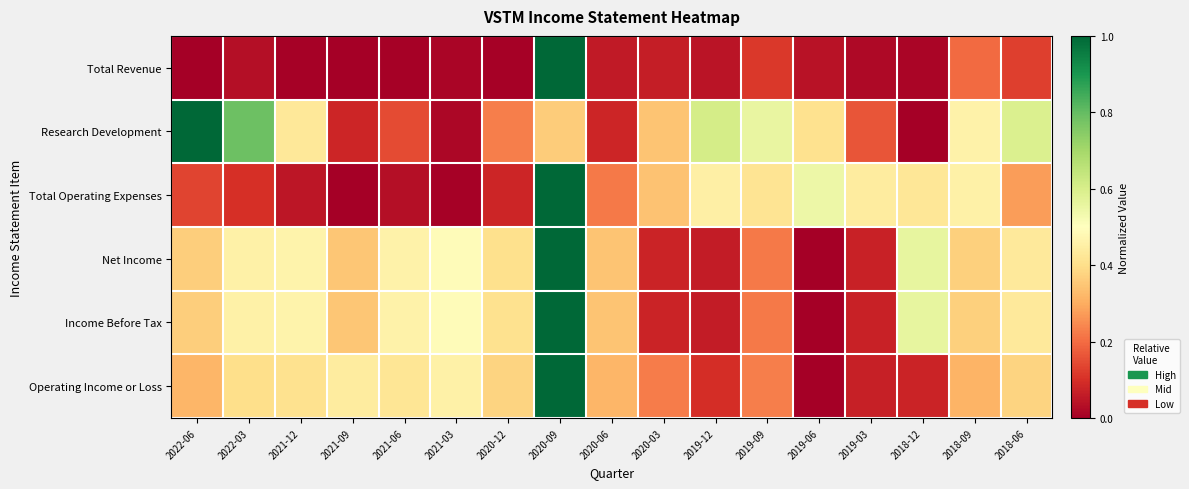

Reading left to right, extract all data points from this chart.

Total Revenue: 2022-06=0.0	2022-03=0.0	2021-12=0.0	2021-09=0.0	2021-06=0.0	2021-03=0.0	2020-12=0.0	2020-09=1.0	2020-06=0.1	2020-03=0.1	2019-12=0.0	2019-09=0.1	2019-06=0.0	2019-03=0.0	2018-12=0.0	2018-09=0.2	2018-06=0.1
Research Development: 2022-06=1.0	2022-03=0.8	2021-12=0.4	2021-09=0.1	2021-06=0.1	2021-03=0.0	2020-12=0.2	2020-09=0.4	2020-06=0.1	2020-03=0.3	2019-12=0.6	2019-09=0.6	2019-06=0.4	2019-03=0.2	2018-12=0.0	2018-09=0.5	2018-06=0.6
Total Operating Expenses: 2022-06=0.1	2022-03=0.1	2021-12=0.0	2021-09=0.0	2021-06=0.0	2021-03=0.0	2020-12=0.1	2020-09=1.0	2020-06=0.2	2020-03=0.3	2019-12=0.5	2019-09=0.4	2019-06=0.5	2019-03=0.4	2018-12=0.4	2018-09=0.5	2018-06=0.3
Net Income: 2022-06=0.4	2022-03=0.5	2021-12=0.5	2021-09=0.4	2021-06=0.5	2021-03=0.5	2020-12=0.4	2020-09=1.0	2020-06=0.3	2020-03=0.1	2019-12=0.1	2019-09=0.2	2019-06=0.0	2019-03=0.1	2018-12=0.6	2018-09=0.4	2018-06=0.4
Income Before Tax: 2022-06=0.4	2022-03=0.5	2021-12=0.5	2021-09=0.4	2021-06=0.5	2021-03=0.5	2020-12=0.4	2020-09=1.0	2020-06=0.3	2020-03=0.1	2019-12=0.1	2019-09=0.2	2019-06=0.0	2019-03=0.1	2018-12=0.6	2018-09=0.4	2018-06=0.4
Operating Income or Loss: 2022-06=0.3	2022-03=0.4	2021-12=0.4	2021-09=0.4	2021-06=0.4	2021-03=0.5	2020-12=0.4	2020-09=1.0	2020-06=0.3	2020-03=0.2	2019-12=0.1	2019-09=0.2	2019-06=0.0	2019-03=0.1	2018-12=0.1	2018-09=0.3	2018-06=0.4